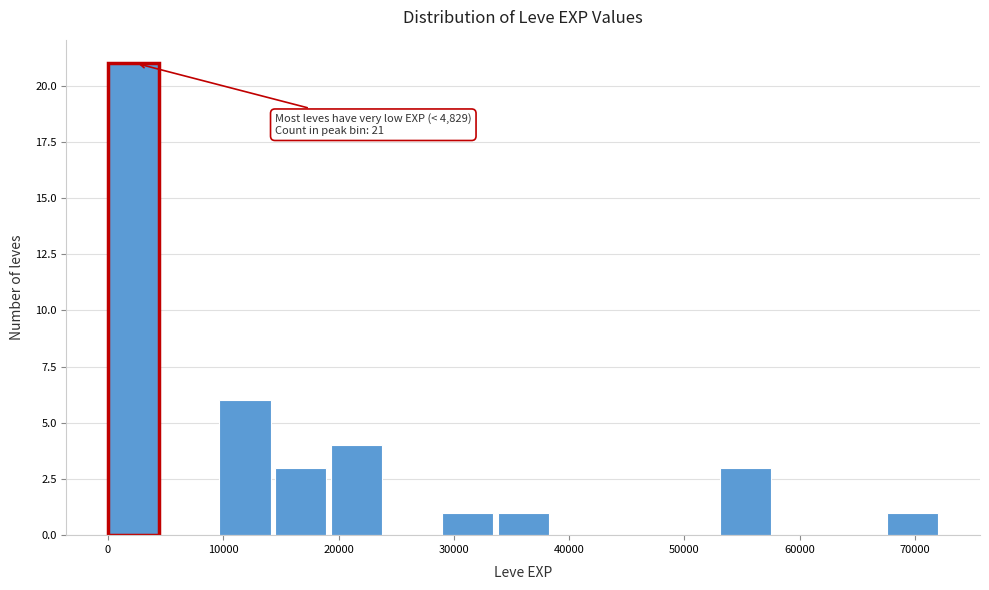

Over which range of the x-axis is the bar tallest?

0 to 5000